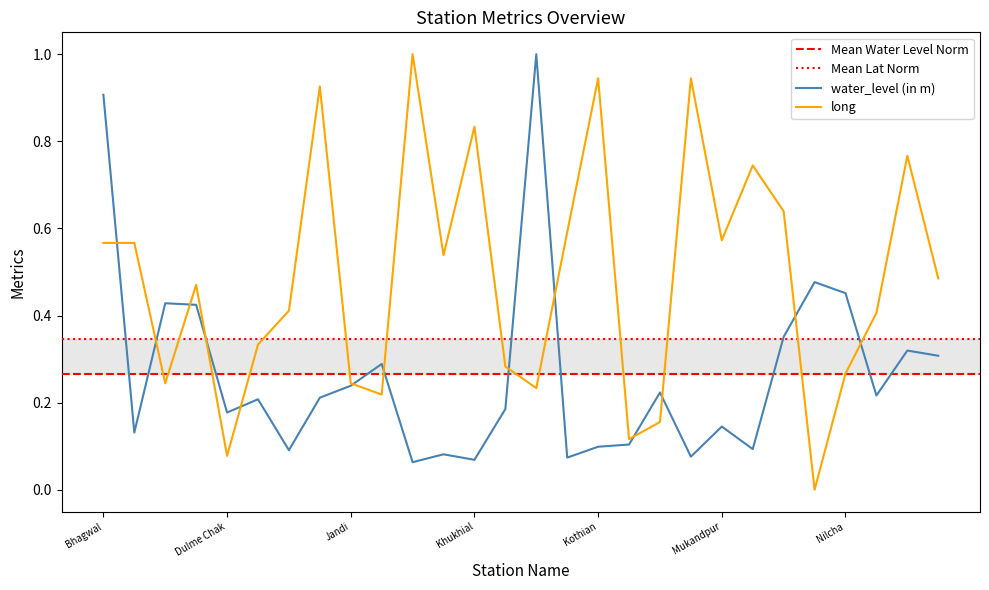

How many intersections are there between water_level (in m) and long?

13